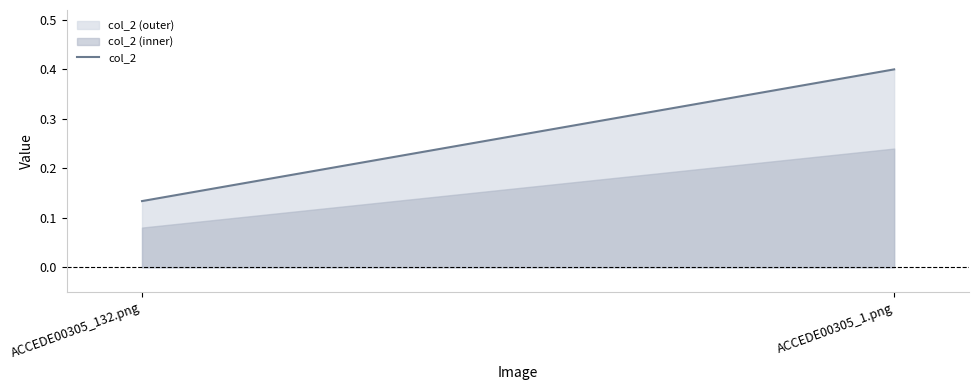

Reading left to right, list all the values displayed in this chart.

0.1	0.4